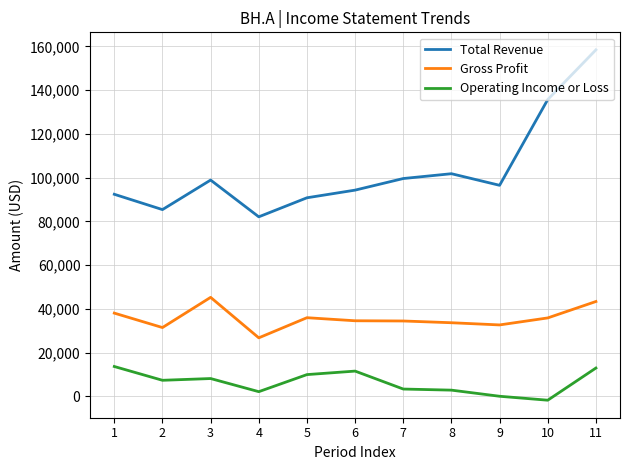

Which category has the lowest value across all series?

10